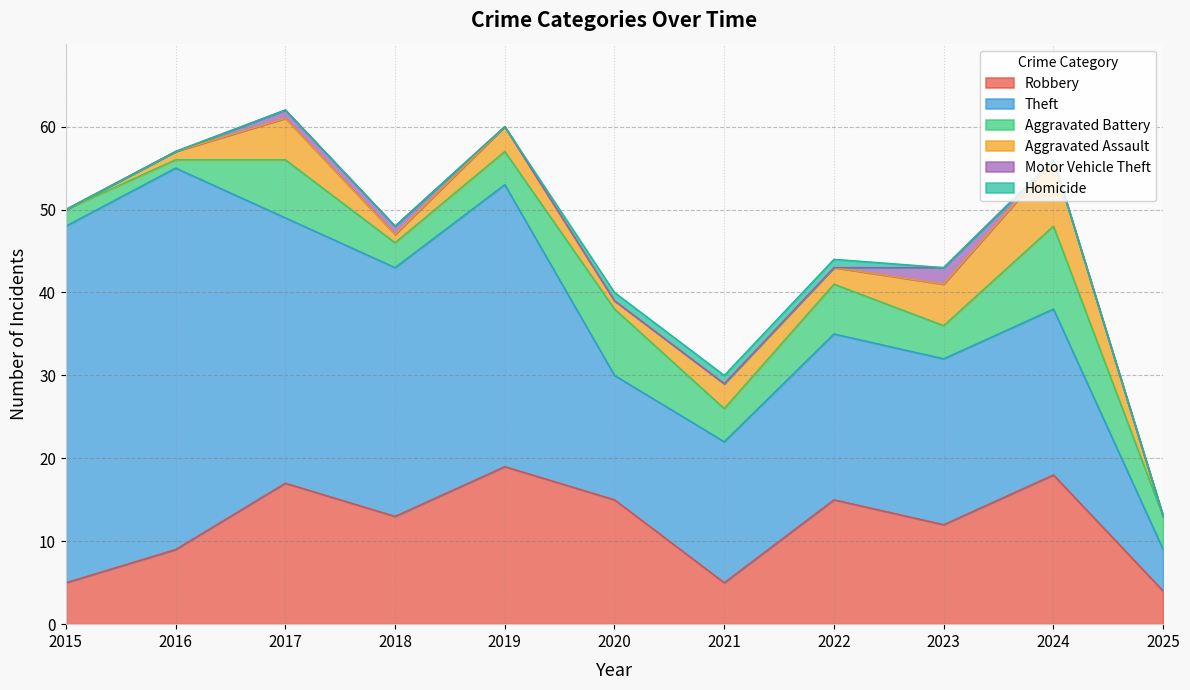

Reading left to right, list all the values displayed in this chart.

Robbery: 2015=5	2016=9	2017=17	2018=13	2019=19	2020=15	2021=5	2022=15	2023=12	2024=18	2025=4
Theft: 2015=43	2016=46	2017=32	2018=30	2019=34	2020=15	2021=17	2022=20	2023=20	2024=20	2025=5
Aggravated Battery: 2015=2	2016=1	2017=7	2018=3	2019=4	2020=8	2021=4	2022=6	2023=4	2024=10	2025=4
Aggravated Assault: 2015=0	2016=1	2017=5	2018=1	2019=3	2020=1	2021=3	2022=2	2023=5	2024=8	2025=0
Motor Vehicle Theft: 2015=0	2016=0	2017=1	2018=1	2019=0	2020=0	2021=0	2022=0	2023=2	2024=0	2025=0
Homicide: 2015=0	2016=0	2017=0	2018=0	2019=0	2020=1	2021=1	2022=1	2023=0	2024=0	2025=0